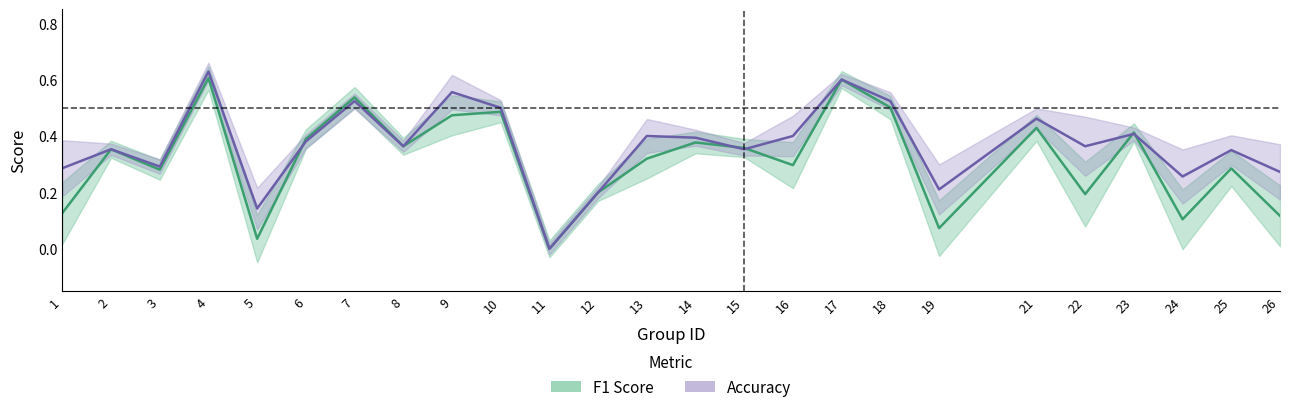

What is the value of the f1 point at the 1st from the left?

0.1